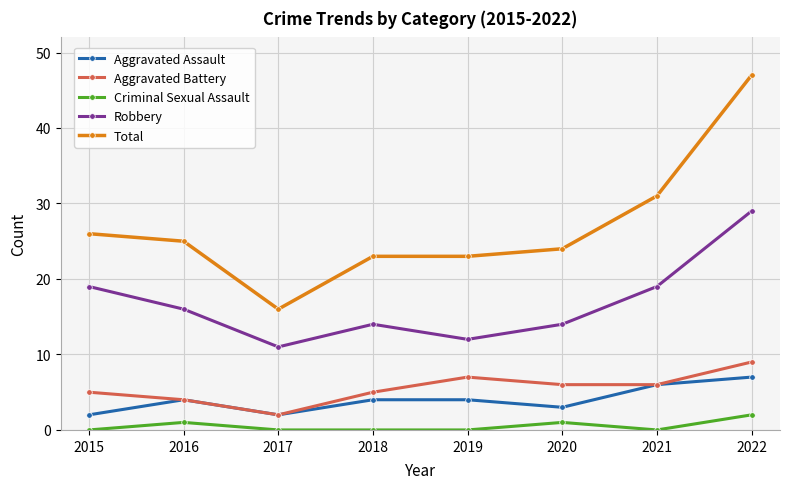

Count the number of categories in the chart.

8